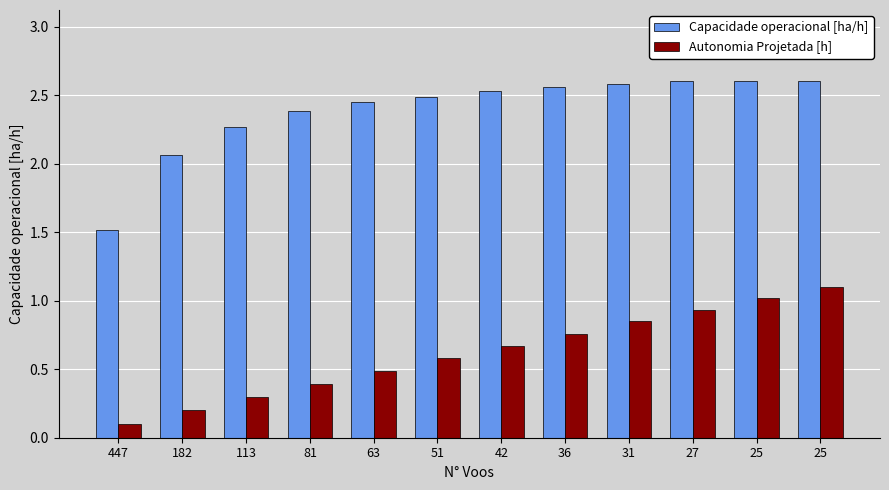

List the series in order of their peak value, lowest first.

Autonomia Projetada [h], Capacidade operacional [ha/h]